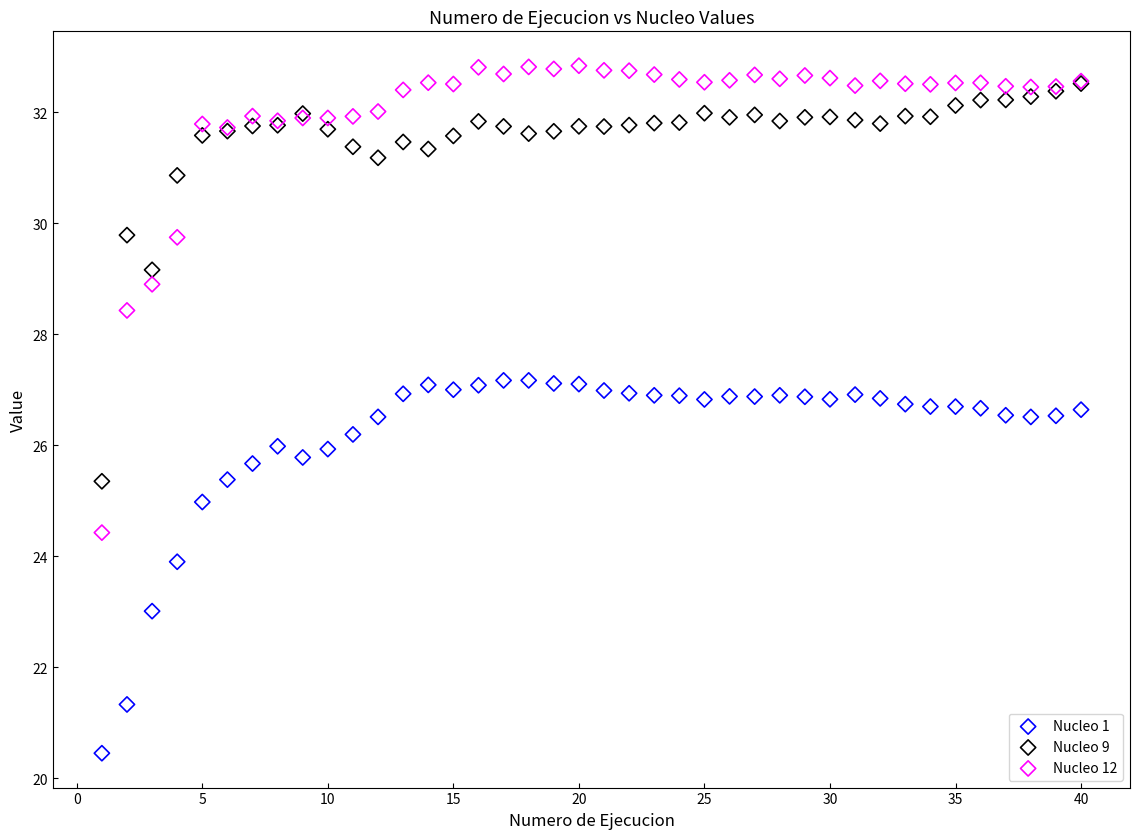

In the Nucleo 9 series, what Y value is closest to 28?

29.2